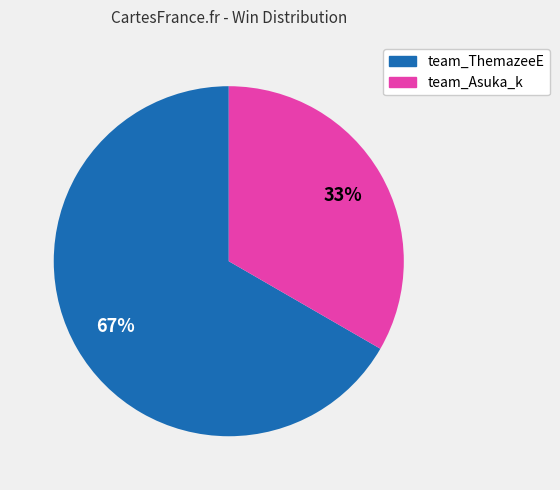

Which category has the biggest portion of the pie?

team_ThemazeeE